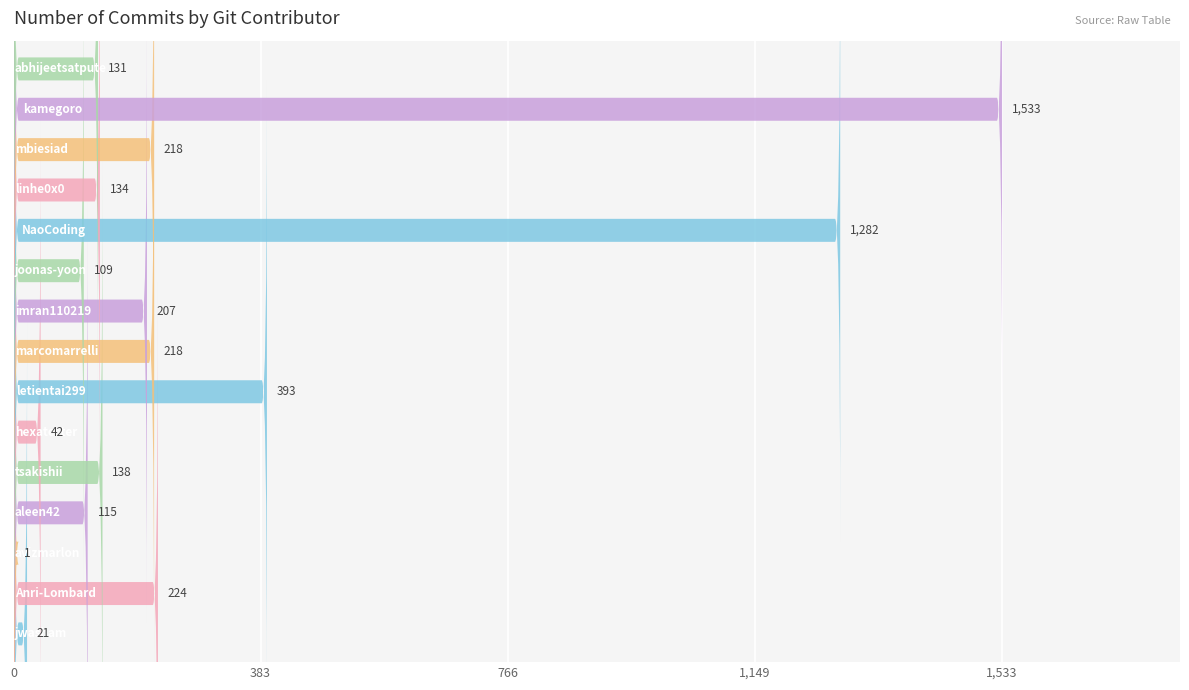

Is it true that the value at hexatester is 68?

False